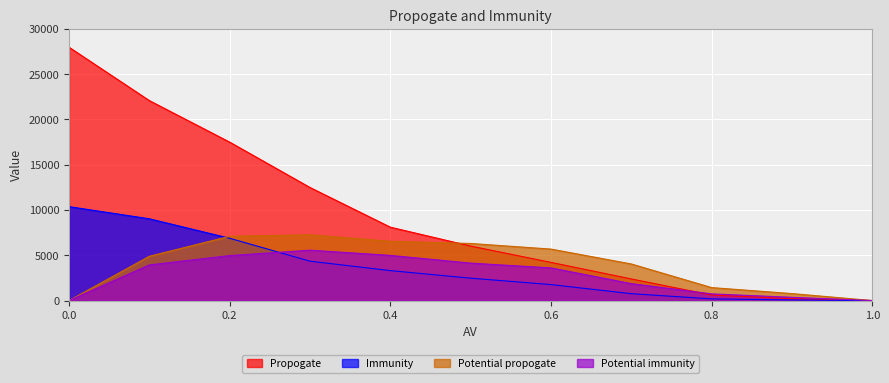

What is the maximum value for Immunity?

10369.2